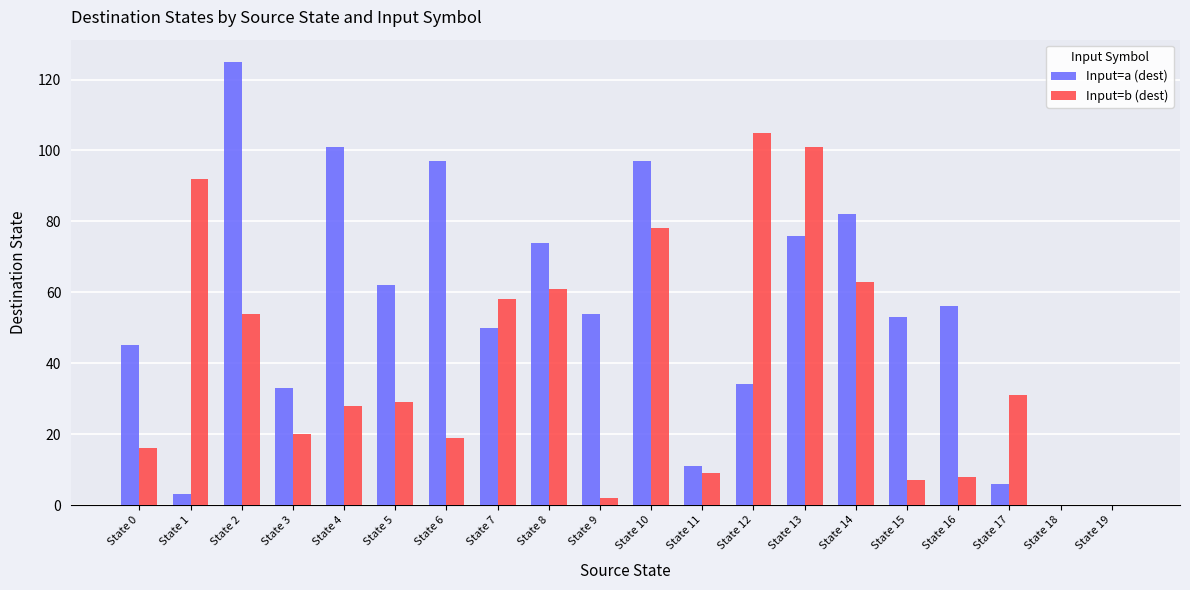

What are all the series names shown in the legend?

Input=a (dest), Input=b (dest)